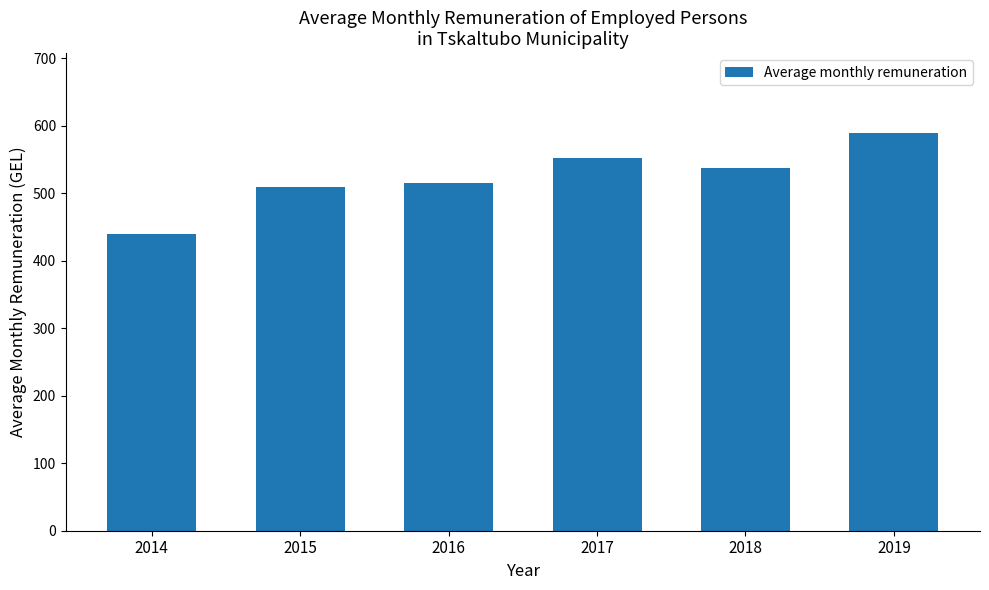

Count the number of data series in this chart.

1